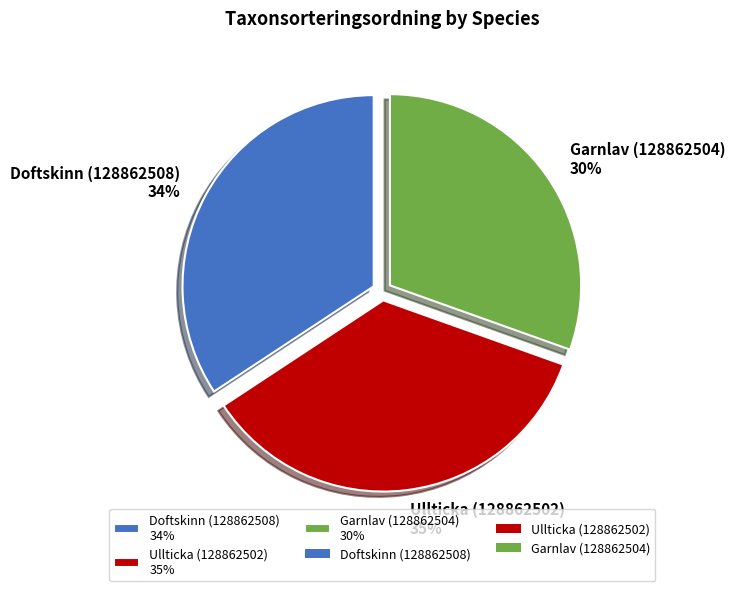

Count the number of slices in the pie.

3